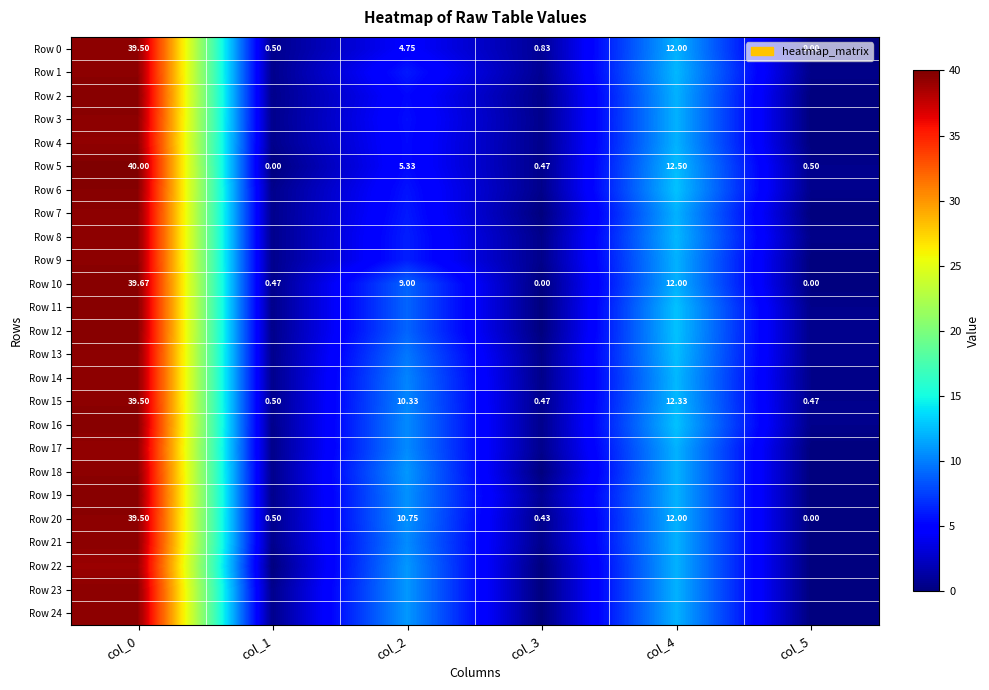

At which category does the chart reach its peak across all series?

col_0